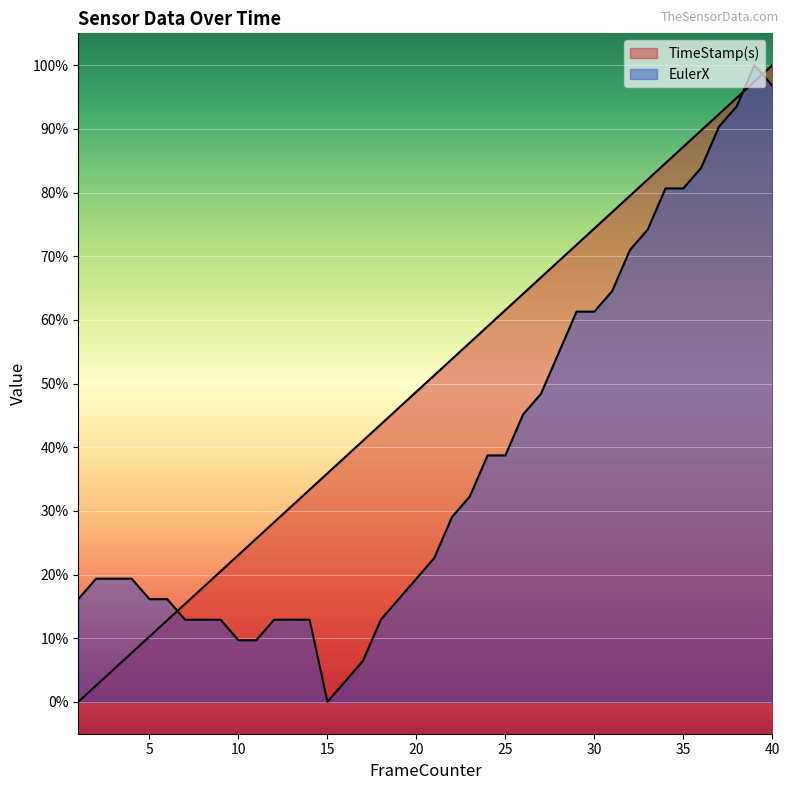

True or false: EulerX has more than 2 points higher than both neighbors.

False